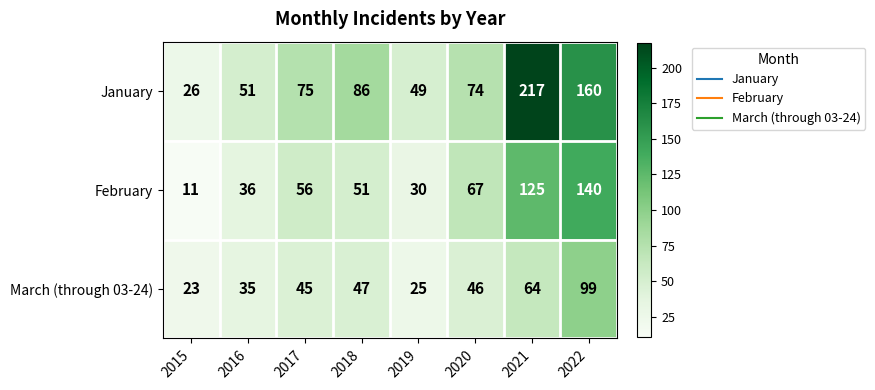

What is the minimum value for March (through 03-24)?

23